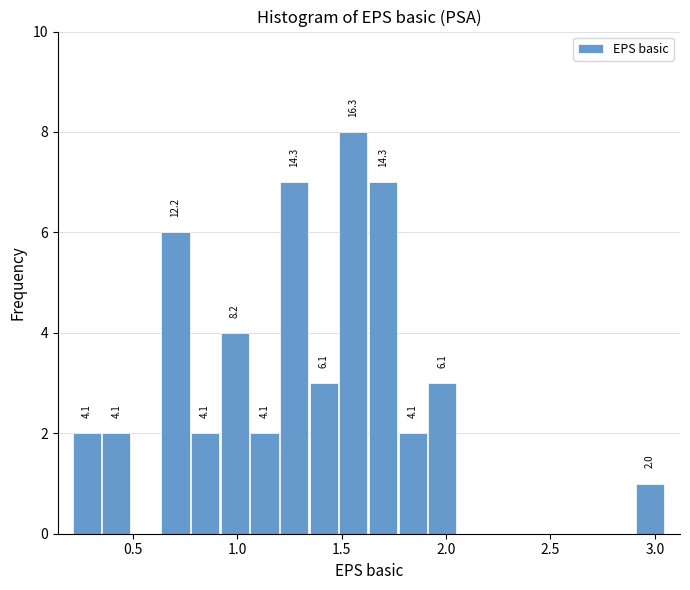

Around what value on the x-axis is the tallest bar? Give the approximate position of its centre, as read against the axis.

1.55